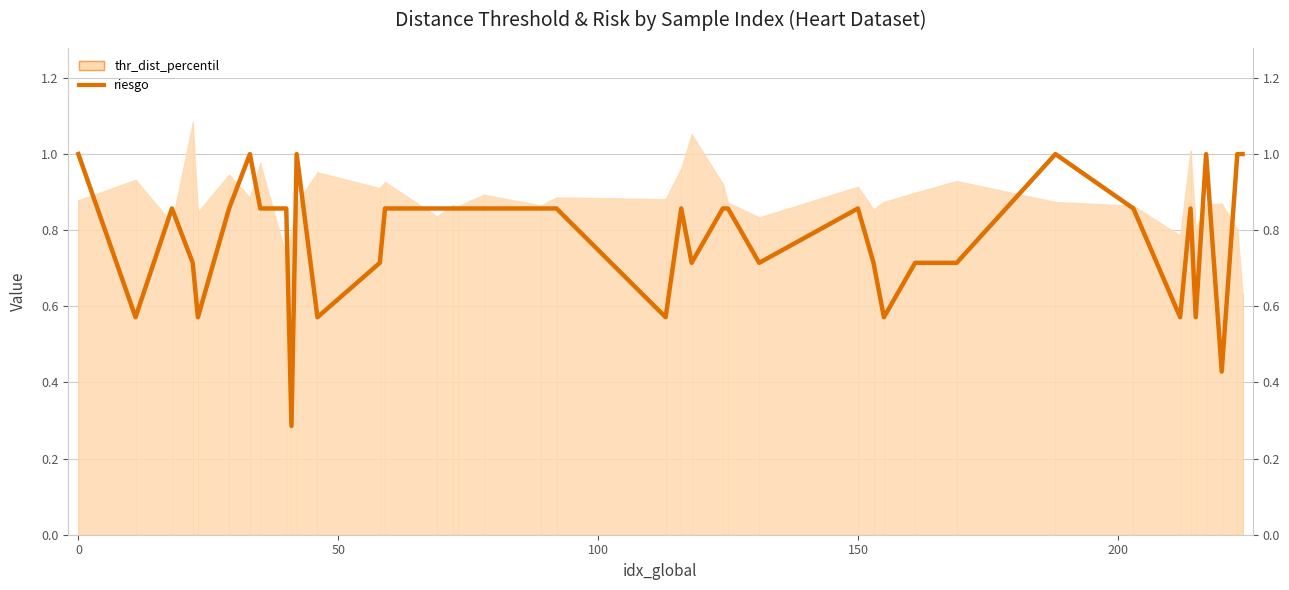

How many lines are shown in the chart?

1